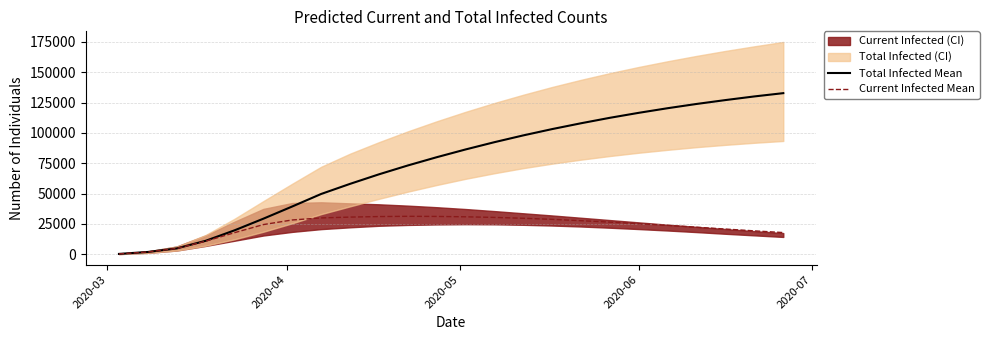

How many categories are shown in the chart?

24